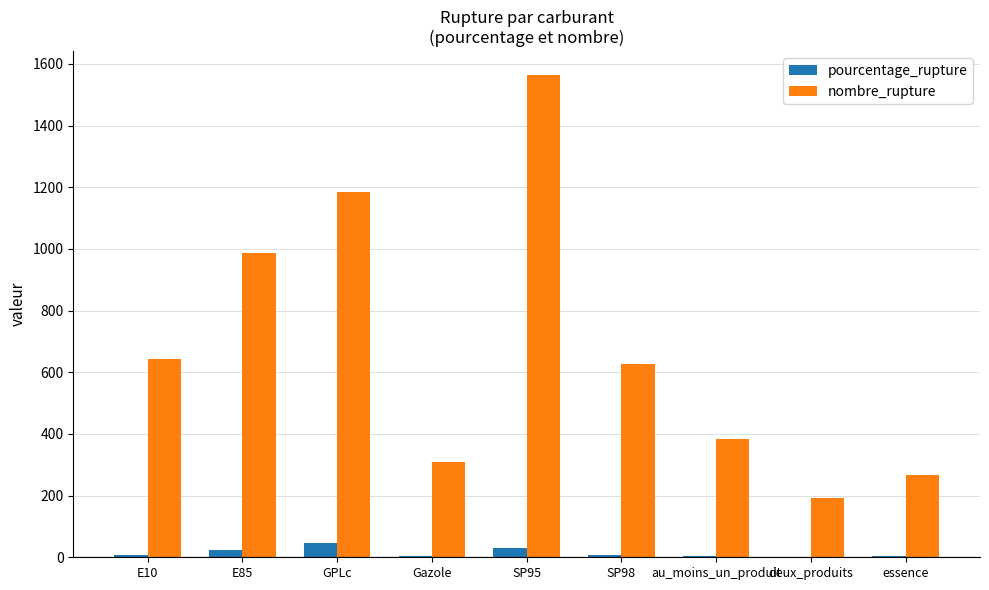

What is the total value across all series at GPLc?

1233.0